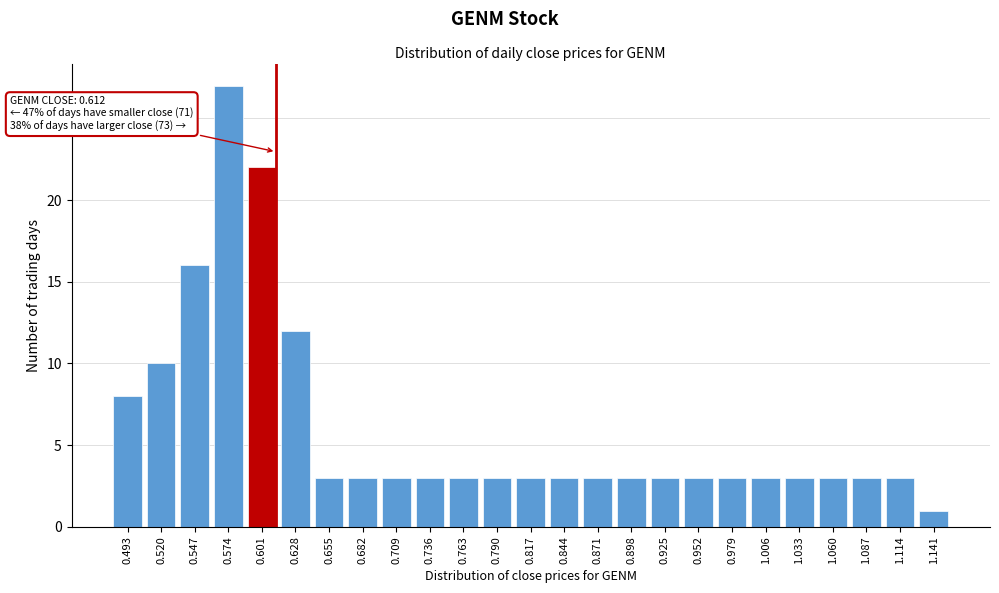

Reading right to left, list all the values displayed in this chart.

1	3	3	3	3	3	3	3	3	3	3	3	3	3	3	3	3	3	3	12	22	27	16	10	8